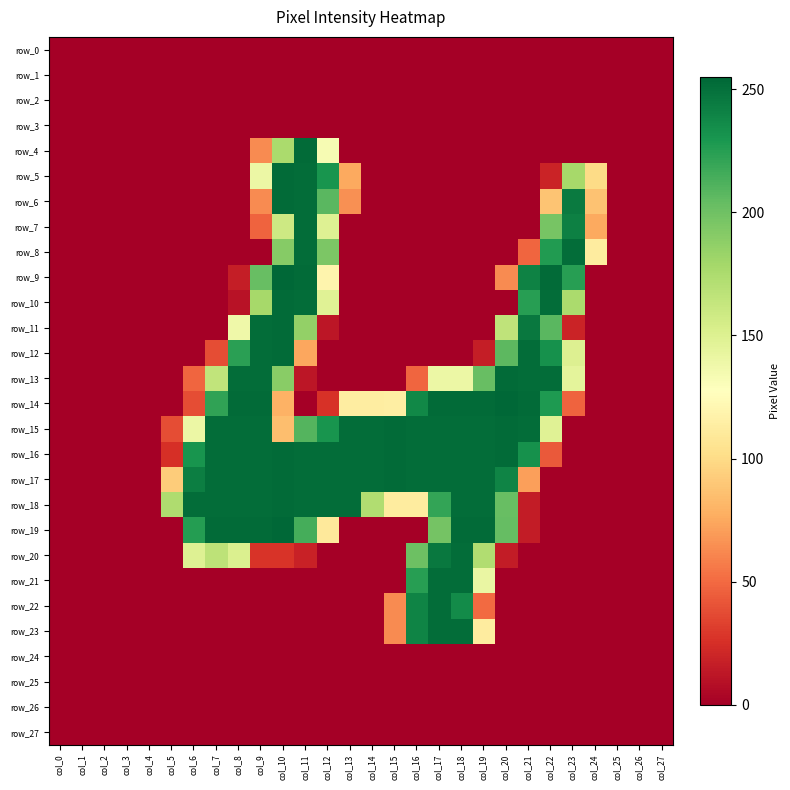

Reading left to right, what are all the values shown in this chart?

row_0: col_0=0	col_1=0	col_2=0	col_3=0	col_4=0	col_5=0	col_6=0	col_7=0	col_8=0	col_9=0	col_10=0	col_11=0	col_12=0	col_13=0	col_14=0	col_15=0	col_16=0	col_17=0	col_18=0	col_19=0	col_20=0	col_21=0	col_22=0	col_23=0	col_24=0	col_25=0	col_26=0	col_27=0
row_1: col_0=0	col_1=0	col_2=0	col_3=0	col_4=0	col_5=0	col_6=0	col_7=0	col_8=0	col_9=0	col_10=0	col_11=0	col_12=0	col_13=0	col_14=0	col_15=0	col_16=0	col_17=0	col_18=0	col_19=0	col_20=0	col_21=0	col_22=0	col_23=0	col_24=0	col_25=0	col_26=0	col_27=0
row_2: col_0=0	col_1=0	col_2=0	col_3=0	col_4=0	col_5=0	col_6=0	col_7=0	col_8=0	col_9=0	col_10=0	col_11=0	col_12=0	col_13=0	col_14=0	col_15=0	col_16=0	col_17=0	col_18=0	col_19=0	col_20=0	col_21=0	col_22=0	col_23=0	col_24=0	col_25=0	col_26=0	col_27=0
row_3: col_0=0	col_1=0	col_2=0	col_3=0	col_4=0	col_5=0	col_6=0	col_7=0	col_8=0	col_9=0	col_10=0	col_11=0	col_12=0	col_13=0	col_14=0	col_15=0	col_16=0	col_17=0	col_18=0	col_19=0	col_20=0	col_21=0	col_22=0	col_23=0	col_24=0	col_25=0	col_26=0	col_27=0
row_4: col_0=0	col_1=0	col_2=0	col_3=0	col_4=0	col_5=0	col_6=0	col_7=0	col_8=0	col_9=63	col_10=176	col_11=253	col_12=133	col_13=0	col_14=0	col_15=0	col_16=0	col_17=0	col_18=0	col_19=0	col_20=0	col_21=0	col_22=0	col_23=0	col_24=0	col_25=0	col_26=0	col_27=0
row_5: col_0=0	col_1=0	col_2=0	col_3=0	col_4=0	col_5=0	col_6=0	col_7=0	col_8=0	col_9=140	col_10=253	col_11=252	col_12=231	col_13=75	col_14=0	col_15=0	col_16=0	col_17=0	col_18=0	col_19=0	col_20=0	col_21=0	col_22=19	col_23=178	col_24=100	col_25=0	col_26=0	col_27=0
row_6: col_0=0	col_1=0	col_2=0	col_3=0	col_4=0	col_5=0	col_6=0	col_7=0	col_8=0	col_9=63	col_10=253	col_11=252	col_12=208	col_13=65	col_14=0	col_15=0	col_16=0	col_17=0	col_18=0	col_19=0	col_20=0	col_21=0	col_22=88	col_23=245	col_24=87	col_25=0	col_26=0	col_27=0
row_7: col_0=0	col_1=0	col_2=0	col_3=0	col_4=0	col_5=0	col_6=0	col_7=0	col_8=0	col_9=47	col_10=159	col_11=252	col_12=149	col_13=0	col_14=0	col_15=0	col_16=0	col_17=0	col_18=0	col_19=0	col_20=0	col_21=0	col_22=197	col_23=242	col_24=75	col_25=0	col_26=0	col_27=0
row_8: col_0=0	col_1=0	col_2=0	col_3=0	col_4=0	col_5=0	col_6=0	col_7=0	col_8=0	col_9=0	col_10=191	col_11=252	col_12=195	col_13=0	col_14=0	col_15=0	col_16=0	col_17=0	col_18=0	col_19=0	col_20=0	col_21=48	col_22=227	col_23=252	col_24=112	col_25=0	col_26=0	col_27=0
row_9: col_0=0	col_1=0	col_2=0	col_3=0	col_4=0	col_5=0	col_6=0	col_7=0	col_8=16	col_9=203	col_10=255	col_11=253	col_12=119	col_13=0	col_14=0	col_15=0	col_16=0	col_17=0	col_18=0	col_19=0	col_20=63	col_21=241	col_22=253	col_23=225	col_24=0	col_25=0	col_26=0	col_27=0
row_10: col_0=0	col_1=0	col_2=0	col_3=0	col_4=0	col_5=0	col_6=0	col_7=0	col_8=10	col_9=178	col_10=253	col_11=252	col_12=148	col_13=0	col_14=0	col_15=0	col_16=0	col_17=0	col_18=0	col_19=0	col_20=0	col_21=225	col_22=252	col_23=176	col_24=0	col_25=0	col_26=0	col_27=0
row_11: col_0=0	col_1=0	col_2=0	col_3=0	col_4=0	col_5=0	col_6=0	col_7=0	col_8=138	col_9=252	col_10=253	col_11=186	col_12=12	col_13=0	col_14=0	col_15=0	col_16=0	col_17=0	col_18=0	col_19=0	col_20=166	col_21=246	col_22=208	col_23=19	col_24=0	col_25=0	col_26=0	col_27=0
row_12: col_0=0	col_1=0	col_2=0	col_3=0	col_4=0	col_5=0	col_6=0	col_7=38	col_8=224	col_9=252	col_10=253	col_11=74	col_12=0	col_13=0	col_14=0	col_15=0	col_16=0	col_17=0	col_18=0	col_19=16	col_20=207	col_21=252	col_22=233	col_23=150	col_24=0	col_25=0	col_26=0	col_27=0
row_13: col_0=0	col_1=0	col_2=0	col_3=0	col_4=0	col_5=0	col_6=48	col_7=165	col_8=252	col_9=252	col_10=190	col_11=12	col_12=0	col_13=0	col_14=0	col_15=0	col_16=48	col_17=140	col_18=140	col_19=203	col_20=253	col_21=252	col_22=252	col_23=145	col_24=0	col_25=0	col_26=0	col_27=0
row_14: col_0=0	col_1=0	col_2=0	col_3=0	col_4=0	col_5=0	col_6=38	col_7=222	col_8=253	col_9=253	col_10=79	col_11=0	col_12=26	col_13=113	col_14=113	col_15=114	col_16=238	col_17=253	col_18=253	col_19=253	col_20=255	col_21=253	col_22=228	col_23=47	col_24=0	col_25=0	col_26=0	col_27=0
row_15: col_0=0	col_1=0	col_2=0	col_3=0	col_4=0	col_5=38	col_6=140	col_7=252	col_8=252	col_9=252	col_10=85	col_11=210	col_12=231	col_13=252	col_14=252	col_15=253	col_16=252	col_17=252	col_18=252	col_19=252	col_20=253	col_21=252	col_22=148	col_23=0	col_24=0	col_25=0	col_26=0	col_27=0
row_16: col_0=0	col_1=0	col_2=0	col_3=0	col_4=0	col_5=25	col_6=231	col_7=252	col_8=252	col_9=252	col_10=253	col_11=252	col_12=252	col_13=252	col_14=252	col_15=253	col_16=252	col_17=252	col_18=252	col_19=252	col_20=253	col_21=233	col_22=43	col_23=0	col_24=0	col_25=0	col_26=0	col_27=0
row_17: col_0=0	col_1=0	col_2=0	col_3=0	col_4=0	col_5=92	col_6=243	col_7=252	col_8=252	col_9=252	col_10=253	col_11=252	col_12=252	col_13=252	col_14=252	col_15=253	col_16=252	col_17=252	col_18=252	col_19=252	col_20=240	col_21=71	col_22=0	col_23=0	col_24=0	col_25=0	col_26=0	col_27=0
row_18: col_0=0	col_1=0	col_2=0	col_3=0	col_4=0	col_5=174	col_6=252	col_7=252	col_8=252	col_9=252	col_10=253	col_11=252	col_12=252	col_13=252	col_14=173	col_15=112	col_16=112	col_17=221	col_18=252	col_19=252	col_20=203	col_21=15	col_22=0	col_23=0	col_24=0	col_25=0	col_26=0	col_27=0
row_19: col_0=0	col_1=0	col_2=0	col_3=0	col_4=0	col_5=0	col_6=226	col_7=253	col_8=253	col_9=253	col_10=255	col_11=215	col_12=110	col_13=0	col_14=0	col_15=0	col_16=0	col_17=198	col_18=253	col_19=253	col_20=204	col_21=15	col_22=0	col_23=0	col_24=0	col_25=0	col_26=0	col_27=0
row_20: col_0=0	col_1=0	col_2=0	col_3=0	col_4=0	col_5=0	col_6=149	col_7=167	col_8=151	col_9=27	col_10=27	col_11=18	col_12=0	col_13=0	col_14=0	col_15=0	col_16=201	col_17=246	col_18=252	col_19=173	col_20=15	col_21=0	col_22=0	col_23=0	col_24=0	col_25=0	col_26=0	col_27=0
row_21: col_0=0	col_1=0	col_2=0	col_3=0	col_4=0	col_5=0	col_6=0	col_7=0	col_8=0	col_9=0	col_10=0	col_11=0	col_12=0	col_13=0	col_14=0	col_15=0	col_16=225	col_17=252	col_18=252	col_19=141	col_20=0	col_21=0	col_22=0	col_23=0	col_24=0	col_25=0	col_26=0	col_27=0
row_22: col_0=0	col_1=0	col_2=0	col_3=0	col_4=0	col_5=0	col_6=0	col_7=0	col_8=0	col_9=0	col_10=0	col_11=0	col_12=0	col_13=0	col_14=0	col_15=63	col_16=240	col_17=252	col_18=236	col_19=50	col_20=0	col_21=0	col_22=0	col_23=0	col_24=0	col_25=0	col_26=0	col_27=0
row_23: col_0=0	col_1=0	col_2=0	col_3=0	col_4=0	col_5=0	col_6=0	col_7=0	col_8=0	col_9=0	col_10=0	col_11=0	col_12=0	col_13=0	col_14=0	col_15=63	col_16=240	col_17=252	col_18=252	col_19=112	col_20=0	col_21=0	col_22=0	col_23=0	col_24=0	col_25=0	col_26=0	col_27=0
row_24: col_0=0	col_1=0	col_2=0	col_3=0	col_4=0	col_5=0	col_6=0	col_7=0	col_8=0	col_9=0	col_10=0	col_11=0	col_12=0	col_13=0	col_14=0	col_15=0	col_16=0	col_17=0	col_18=0	col_19=0	col_20=0	col_21=0	col_22=0	col_23=0	col_24=0	col_25=0	col_26=0	col_27=0
row_25: col_0=0	col_1=0	col_2=0	col_3=0	col_4=0	col_5=0	col_6=0	col_7=0	col_8=0	col_9=0	col_10=0	col_11=0	col_12=0	col_13=0	col_14=0	col_15=0	col_16=0	col_17=0	col_18=0	col_19=0	col_20=0	col_21=0	col_22=0	col_23=0	col_24=0	col_25=0	col_26=0	col_27=0
row_26: col_0=0	col_1=0	col_2=0	col_3=0	col_4=0	col_5=0	col_6=0	col_7=0	col_8=0	col_9=0	col_10=0	col_11=0	col_12=0	col_13=0	col_14=0	col_15=0	col_16=0	col_17=0	col_18=0	col_19=0	col_20=0	col_21=0	col_22=0	col_23=0	col_24=0	col_25=0	col_26=0	col_27=0
row_27: col_0=0	col_1=0	col_2=0	col_3=0	col_4=0	col_5=0	col_6=0	col_7=0	col_8=0	col_9=0	col_10=0	col_11=0	col_12=0	col_13=0	col_14=0	col_15=0	col_16=0	col_17=0	col_18=0	col_19=0	col_20=0	col_21=0	col_22=0	col_23=0	col_24=0	col_25=0	col_26=0	col_27=0